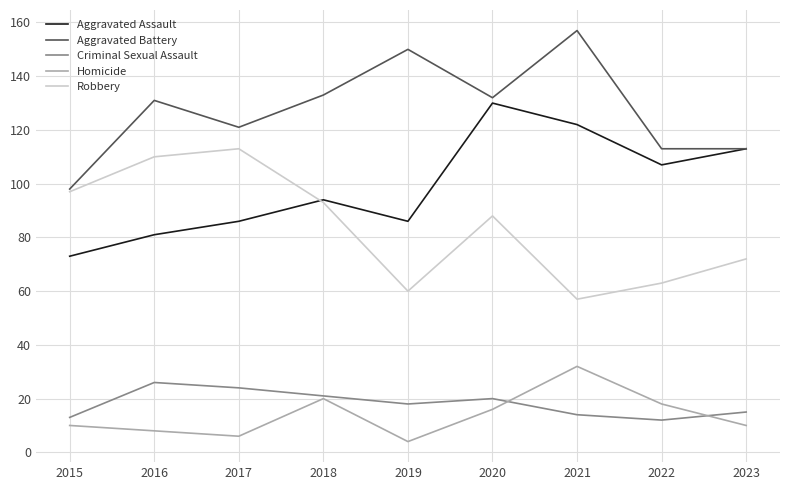

What is the spread (max minus min) of values at 2019?

146